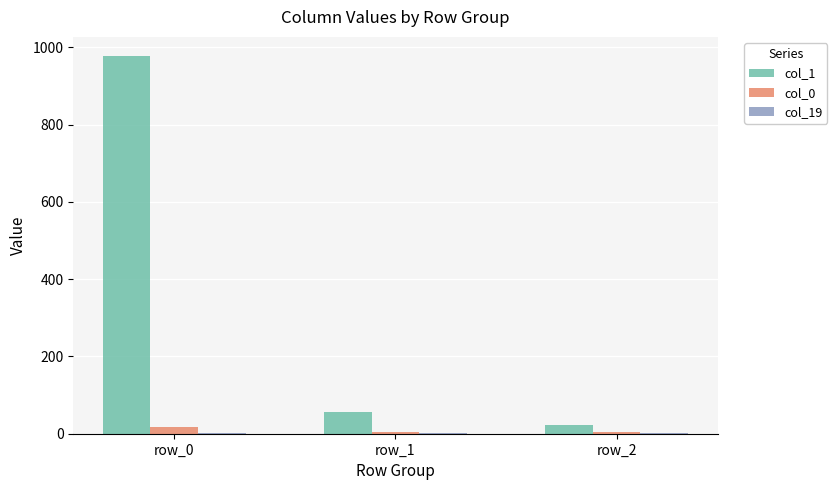

Is the value of col_0 at row_0 greater than the value of col_1 at row_1?

No